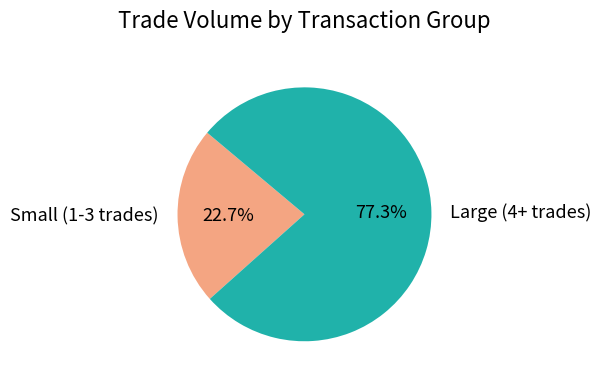

Count the number of slices in the pie.

2